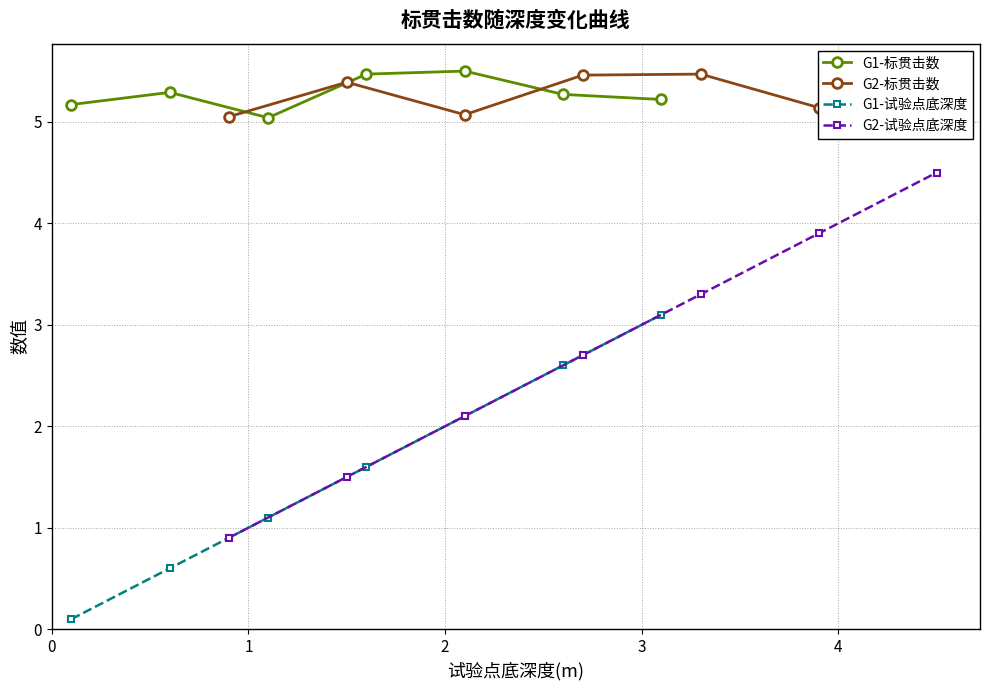

Which series has the largest total across all categories?

G2-标贯击数